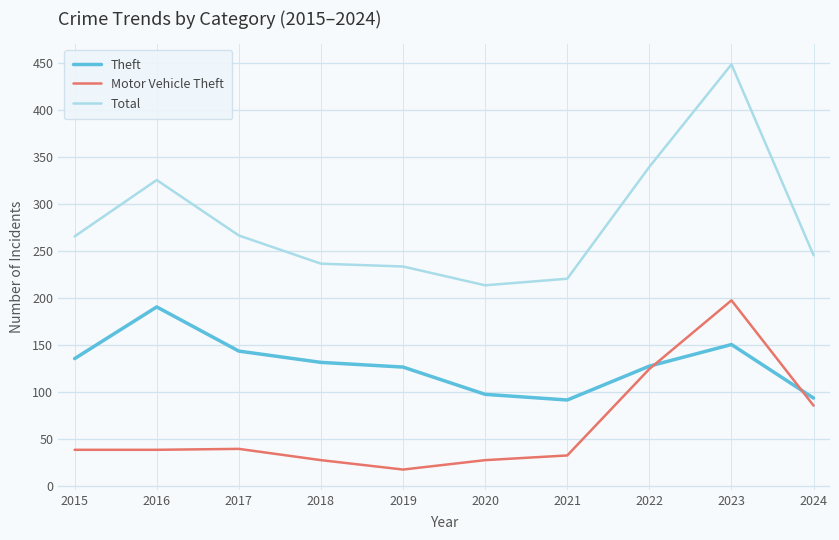

Which category has the highest value in the Total series?

2023